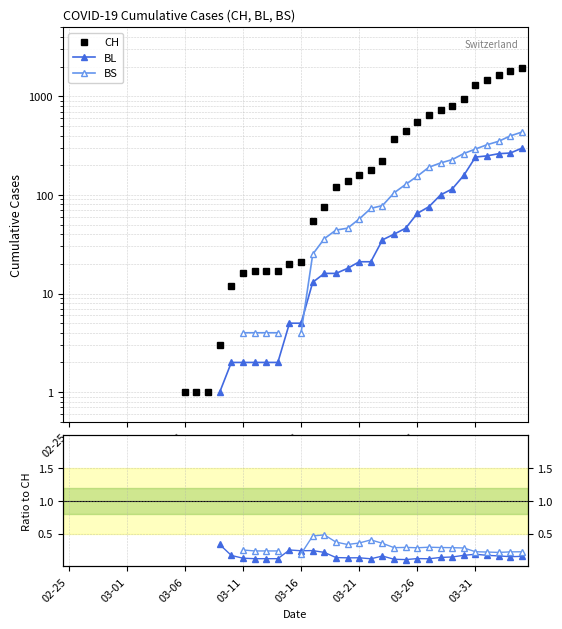

What is the difference between the highest and lowest values at 03-16?

20.8